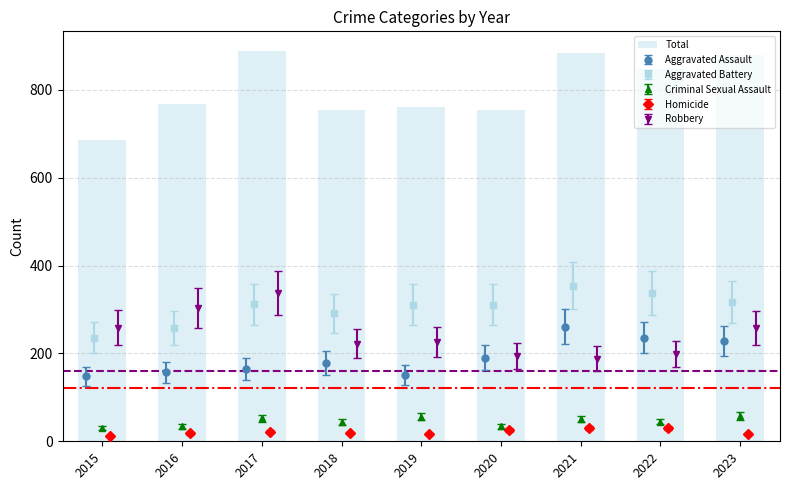

Rank the categories by value from lowest to highest.

2015, 2018, 2020, 2019, 2016, 2022, 2023, 2021, 2017